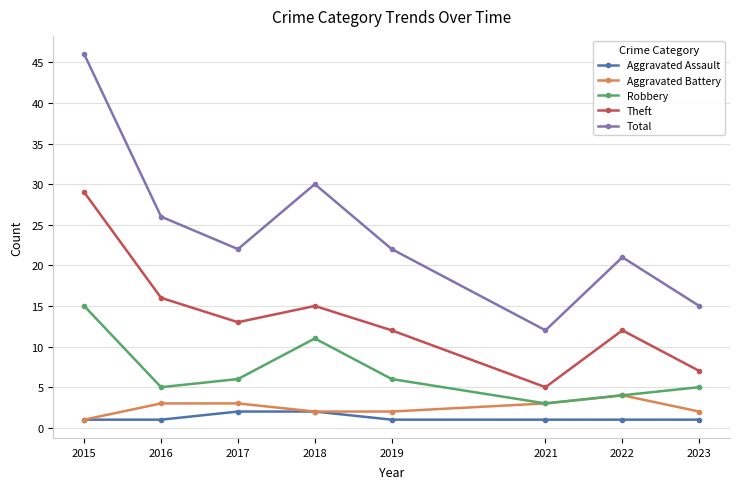

Reading left to right, list all the values displayed in this chart.

Aggravated Assault: 1	1	2	2	1	1	1	1
Aggravated Battery: 1	3	3	2	2	3	4	2
Robbery: 15	5	6	11	6	3	4	5
Theft: 29	16	13	15	12	5	12	7
Total: 46	26	22	30	22	12	21	15